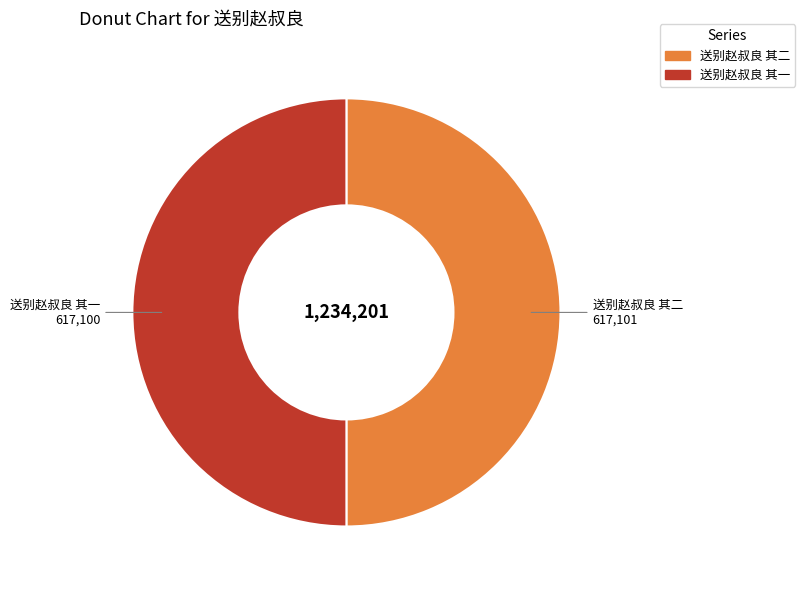

Combined, do 送别赵叔良 其二 and 送别赵叔良 其一 account for over 50%?

Yes